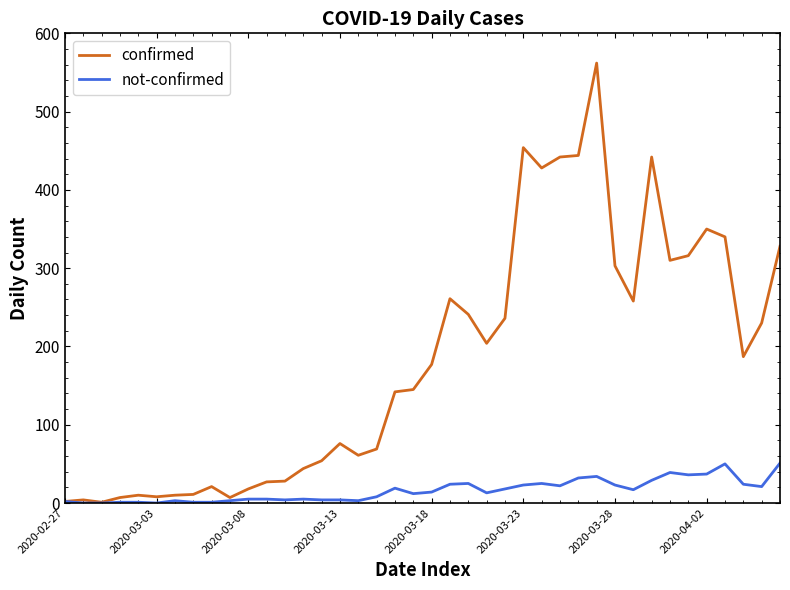

How many lines are shown in the chart?

2